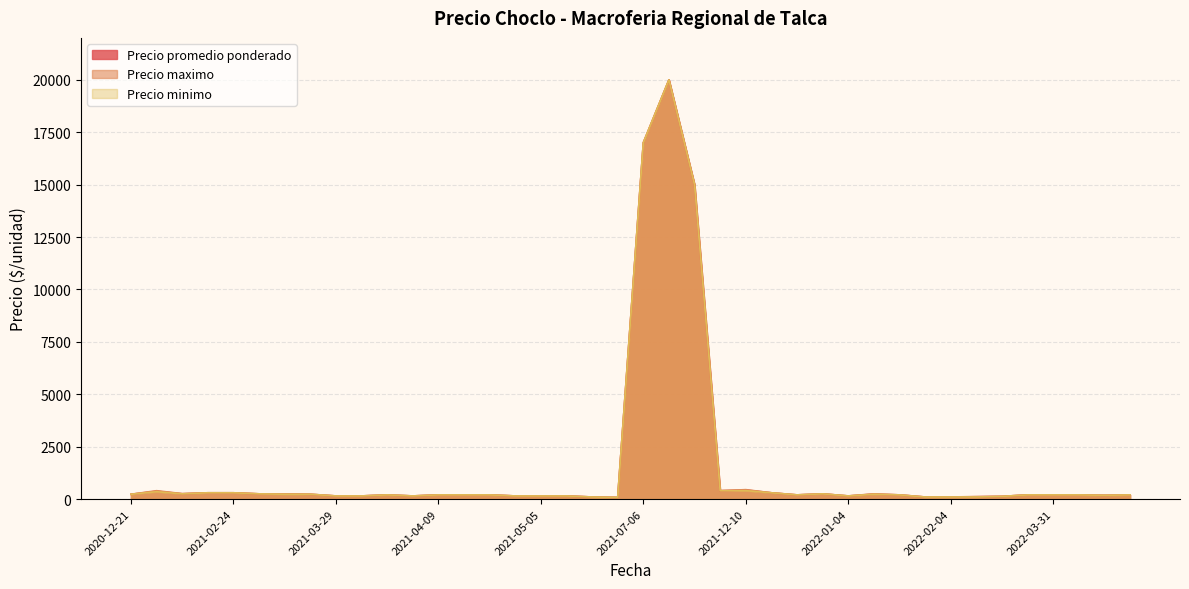

What is the maximum value shown in the chart?

20000